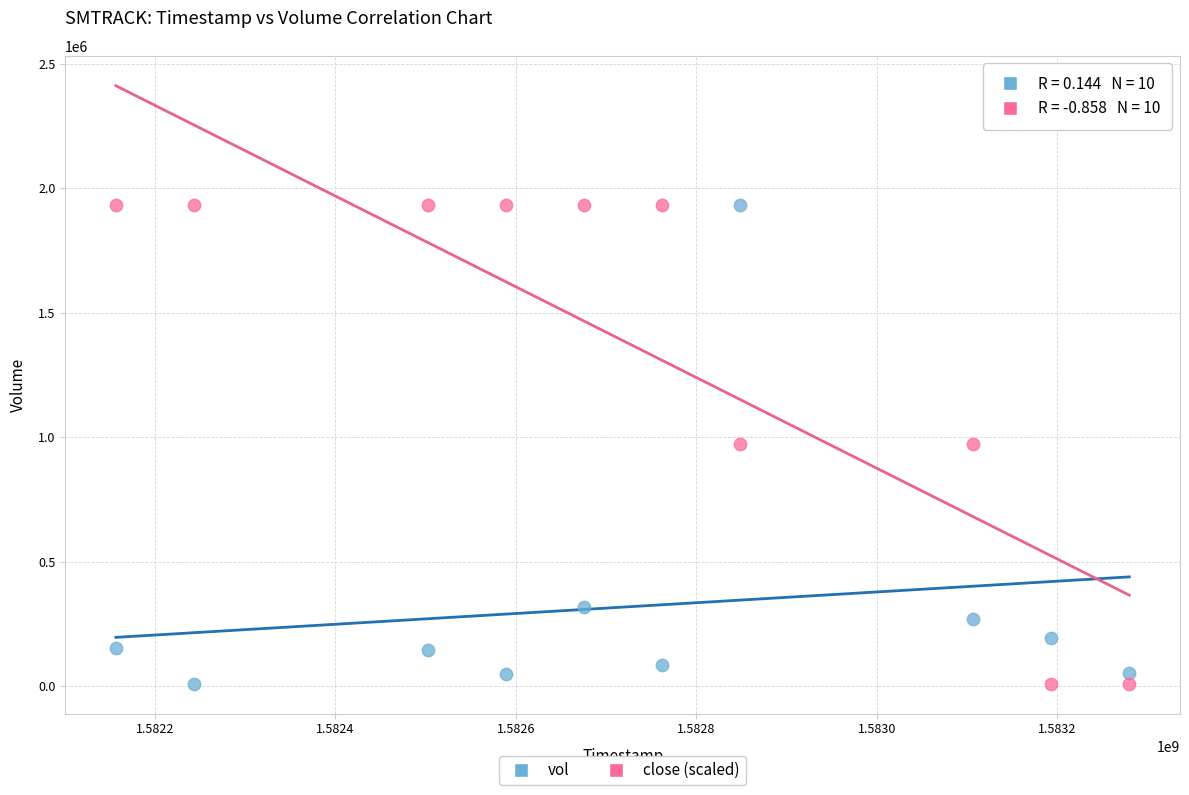

What is the X range (max minus min) for the scatter plot?

1123200.0